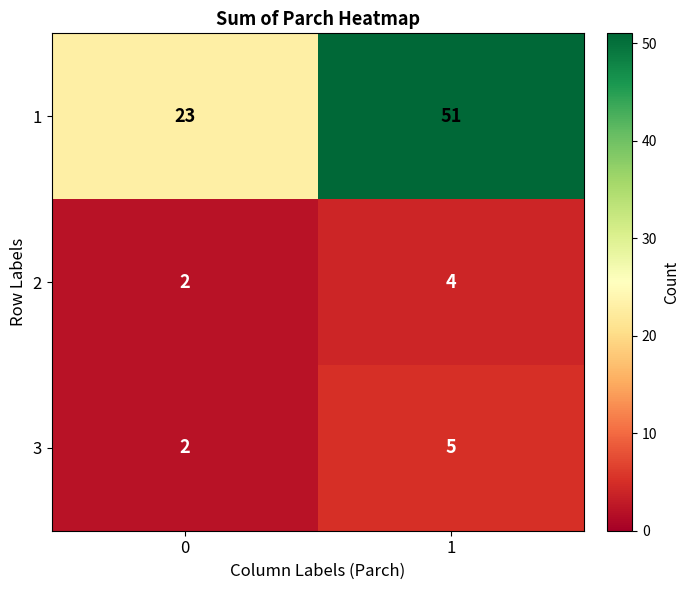

What is the difference between the highest and lowest values at 1?

47